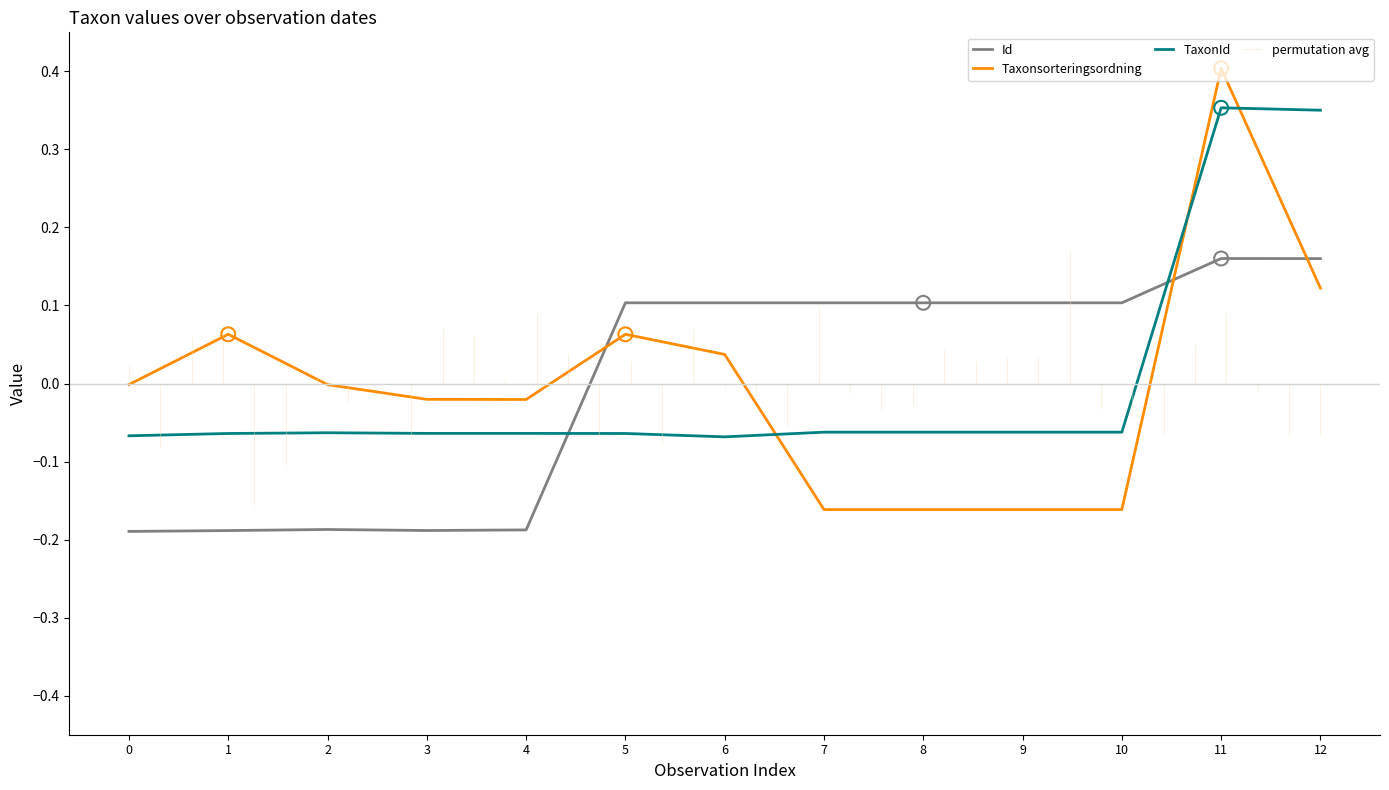

Which series has the widest spread of Y values?

Taxonsorteringsordning